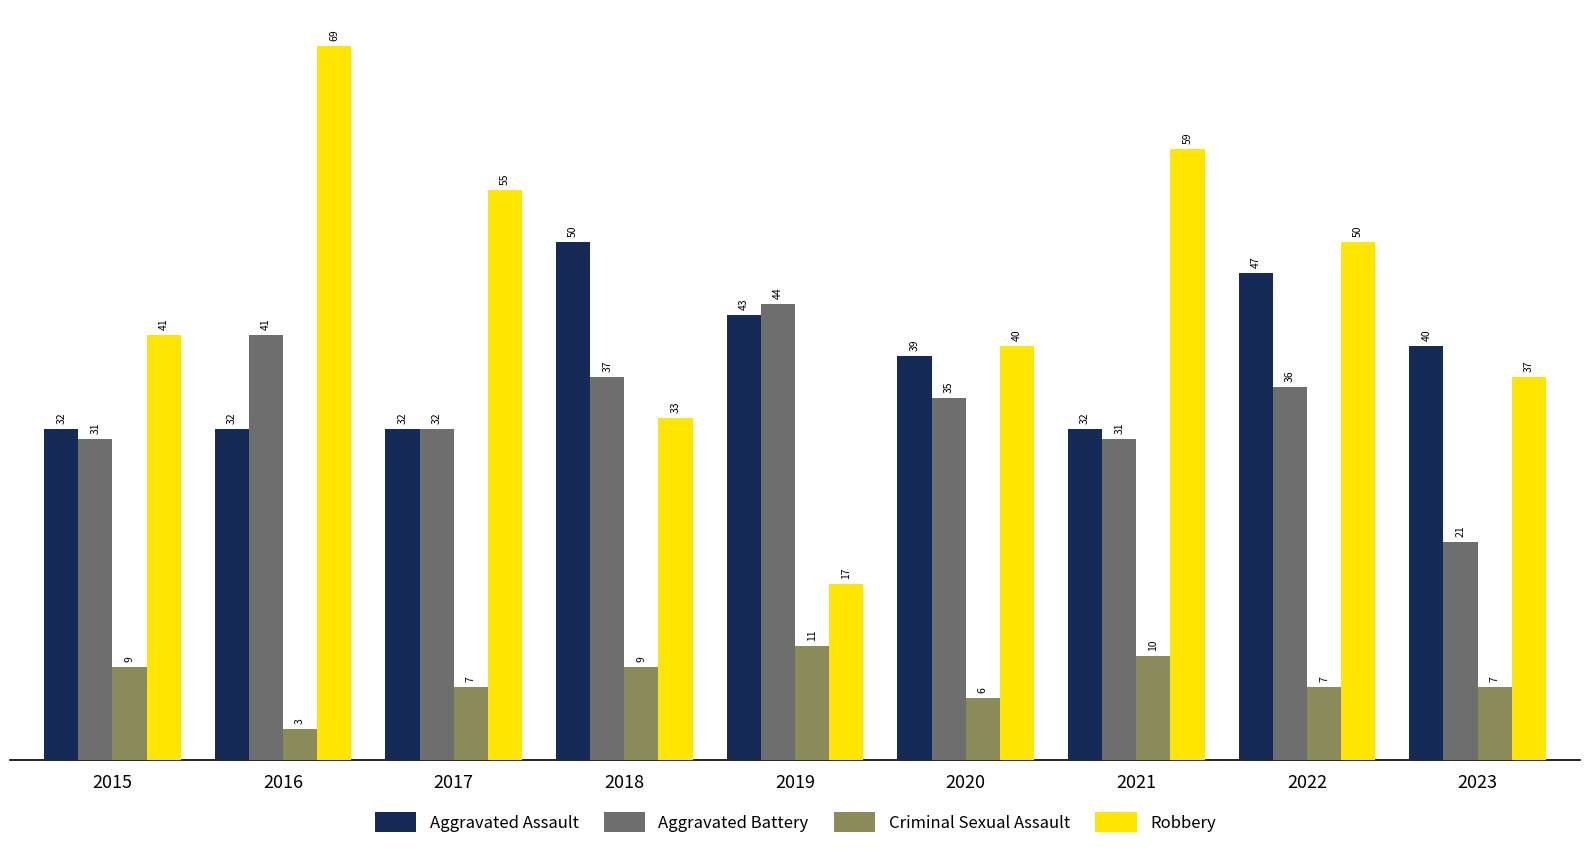

At how many categories does at least one series exceed 52?

3